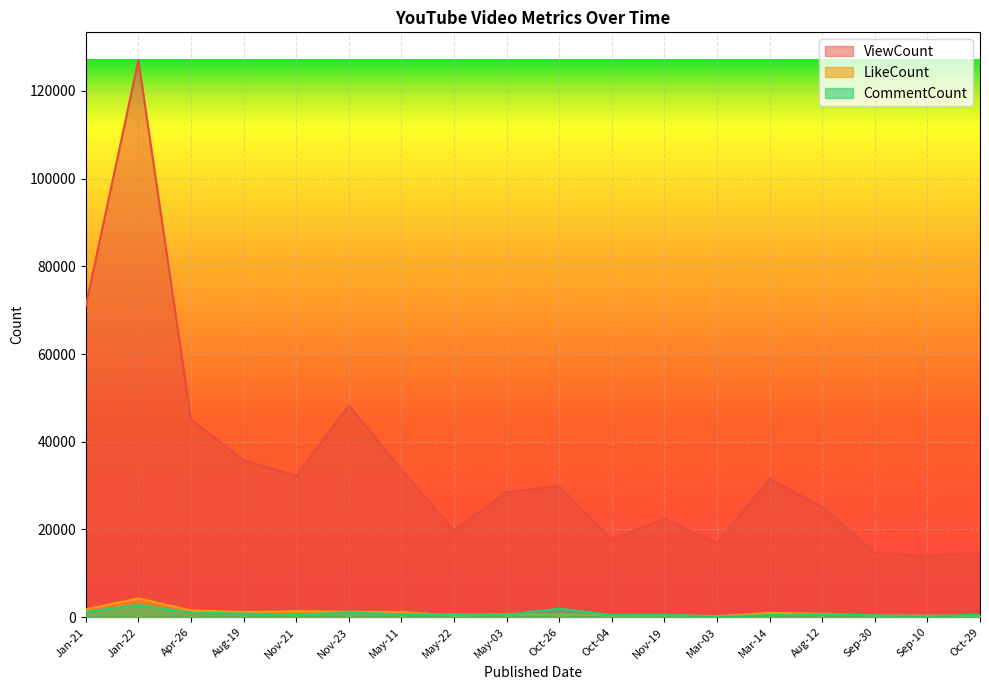

Reading right to left, transcribe all the data shown in this chart.

ViewCount: 14768	13959	14774	25168	31517	16976	22381	17786	29888	28517	19797	33626	48233	32222	35746	45075	126997	70961
LikeCount: 312	384	370	781	1004	240	500	470	621	701	406	1194	1246	1377	1172	1550	4283	1790
CommentCount: 559	223	420	653	497	113	581	509	1955	562	747	641	1172	472	834	1022	2833	1214